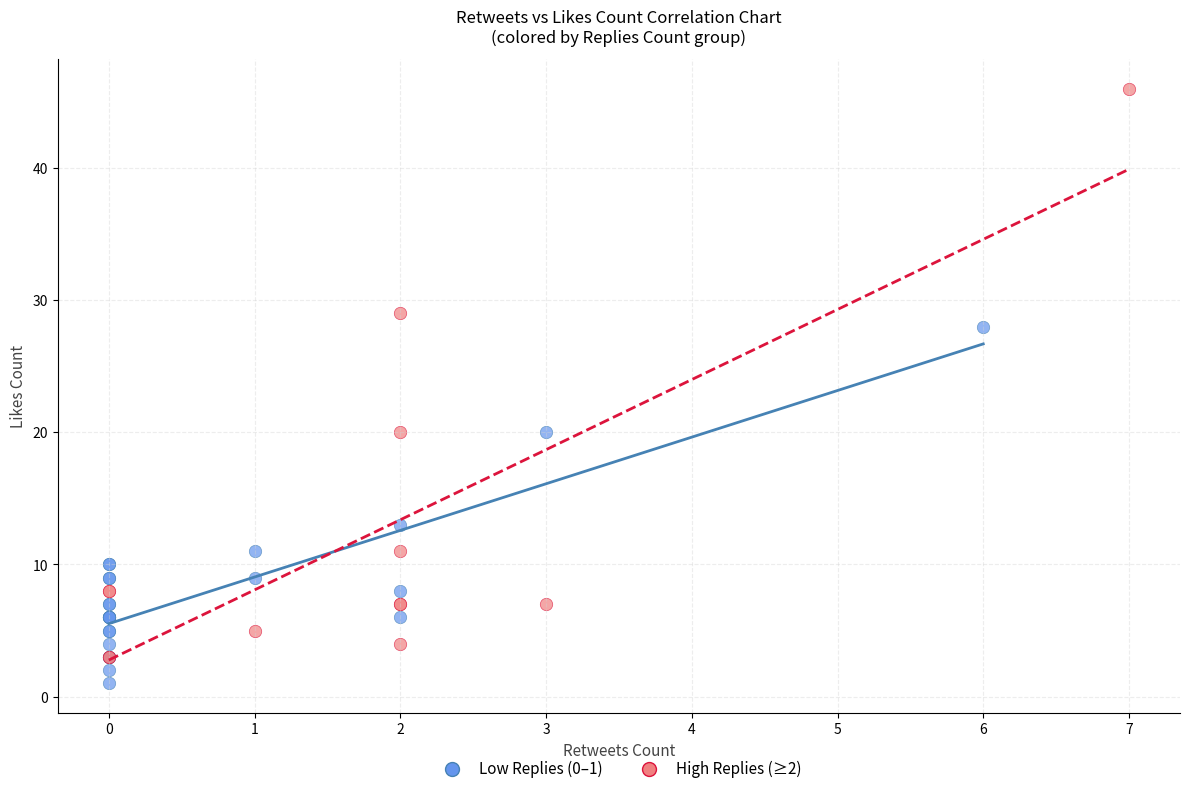

Which series contains the highest Y value?

High Replies (≥2)